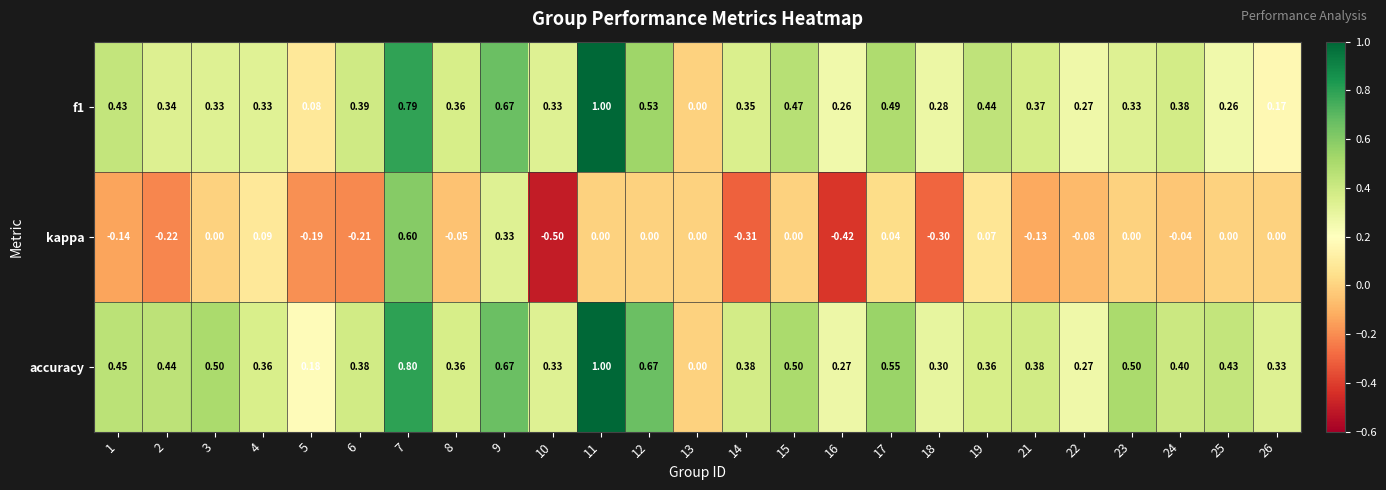

Count the number of categories in the chart.

25